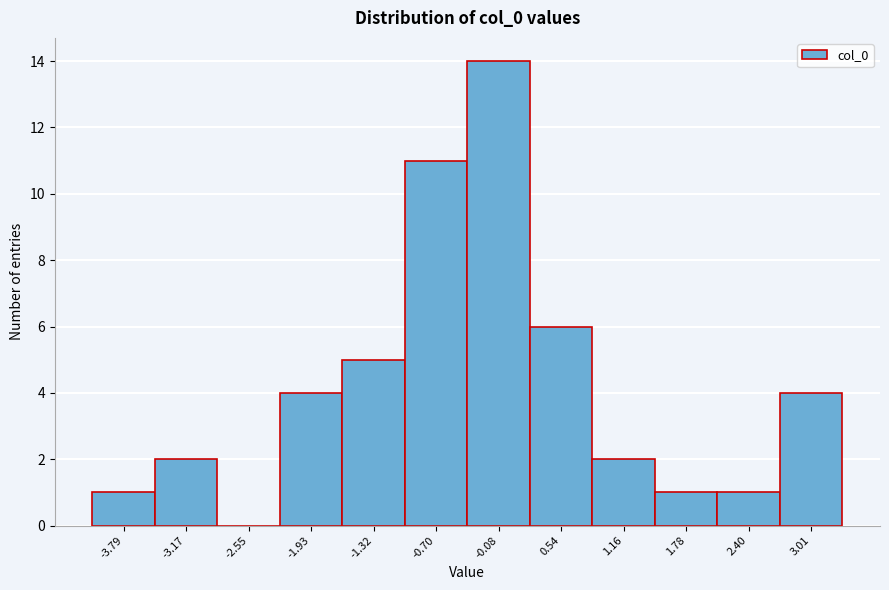

Reading right to left, list all the values displayed in this chart.

3.01=4	2.40=1	1.78=1	1.16=2	0.54=6	-0.08=14	-0.70=11	-1.32=5	-1.93=4	-2.55=0	-3.17=2	-3.79=1